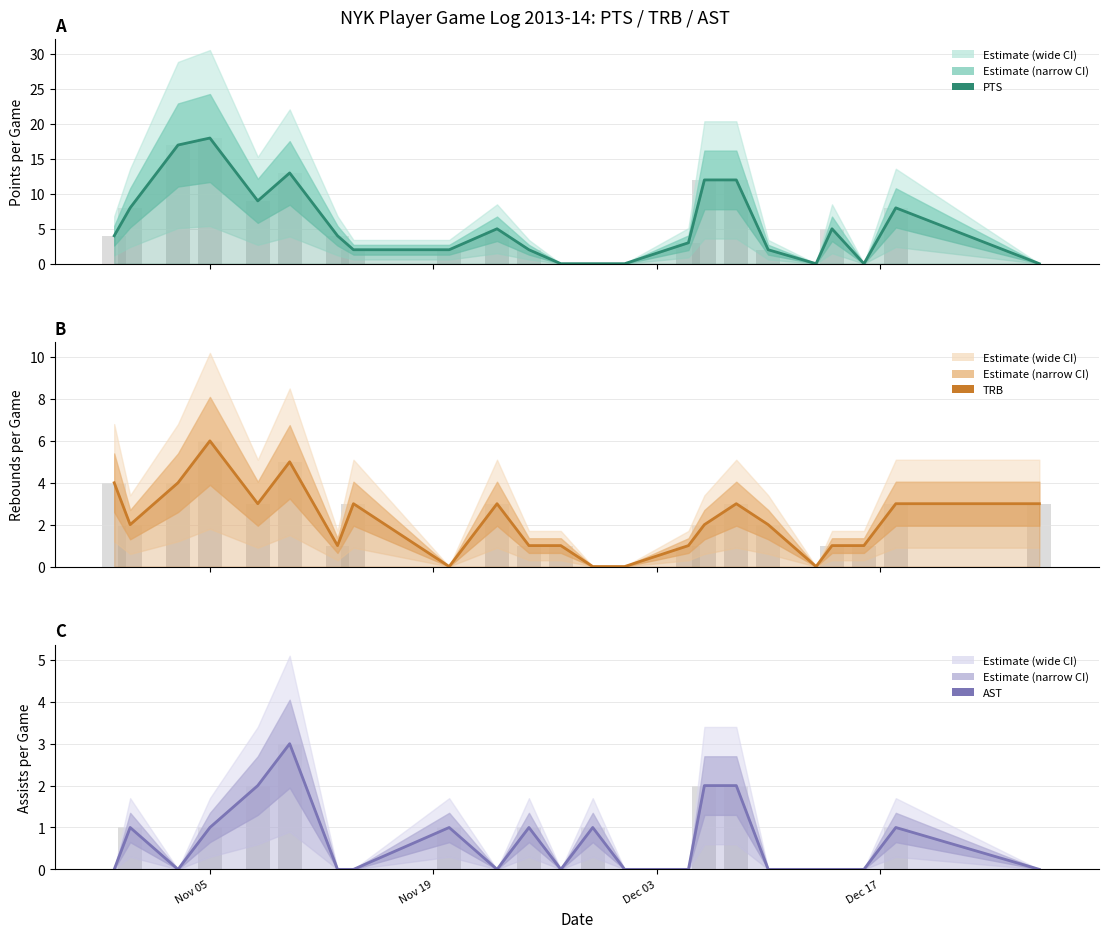

Which series has the largest total across all categories?

PTS